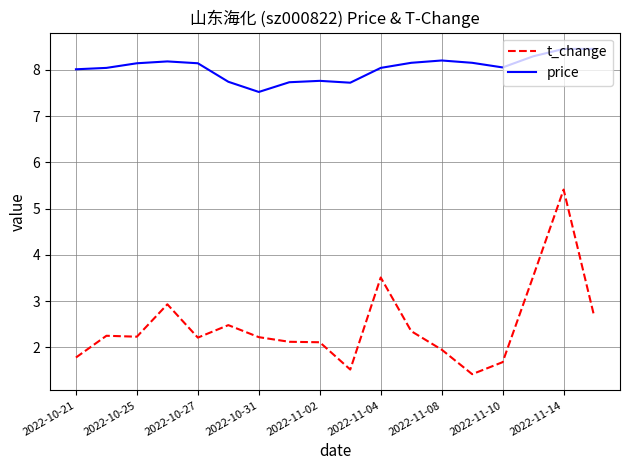

What is the smallest value displayed?

1.4